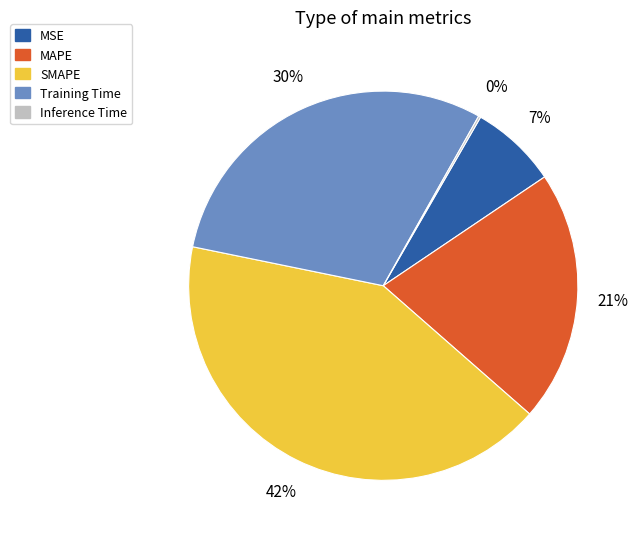

What is the largest slice in the pie chart?

SMAPE